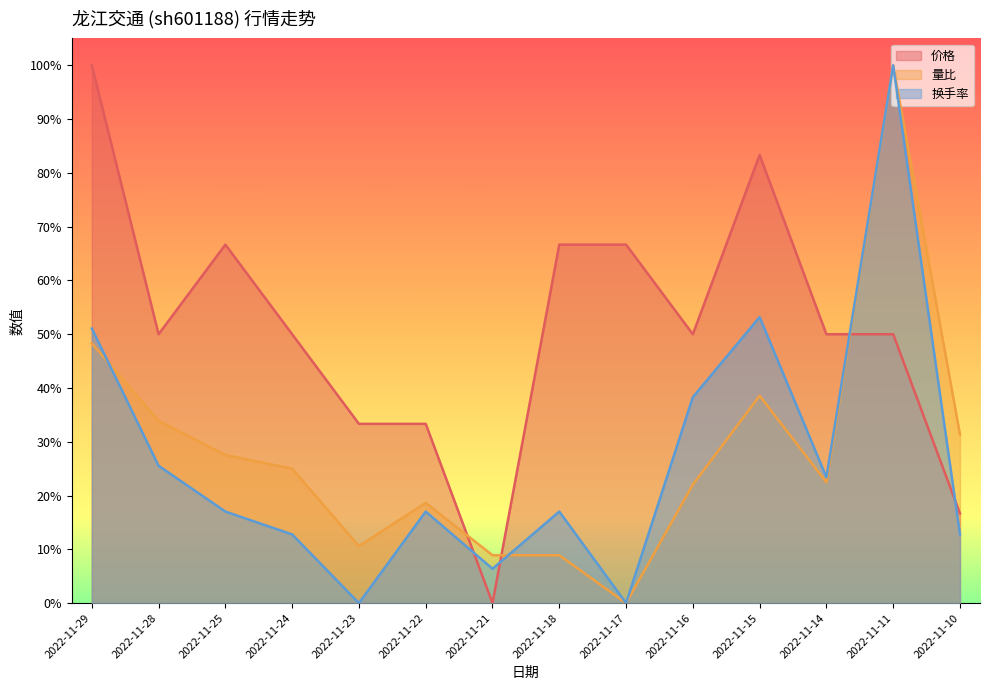

Where is 价格 nearest to the value 0?

2022-11-21